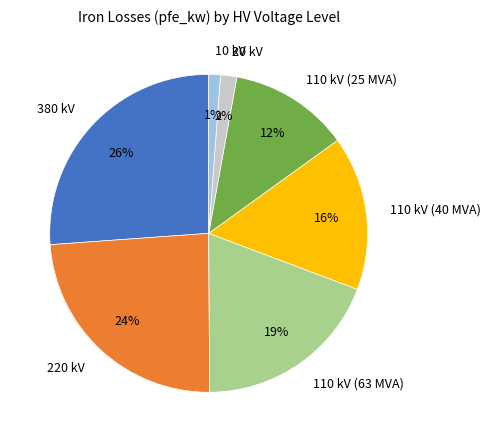

Is the sum of 380 kV and 110 kV (40 MVA) greater than half?

No